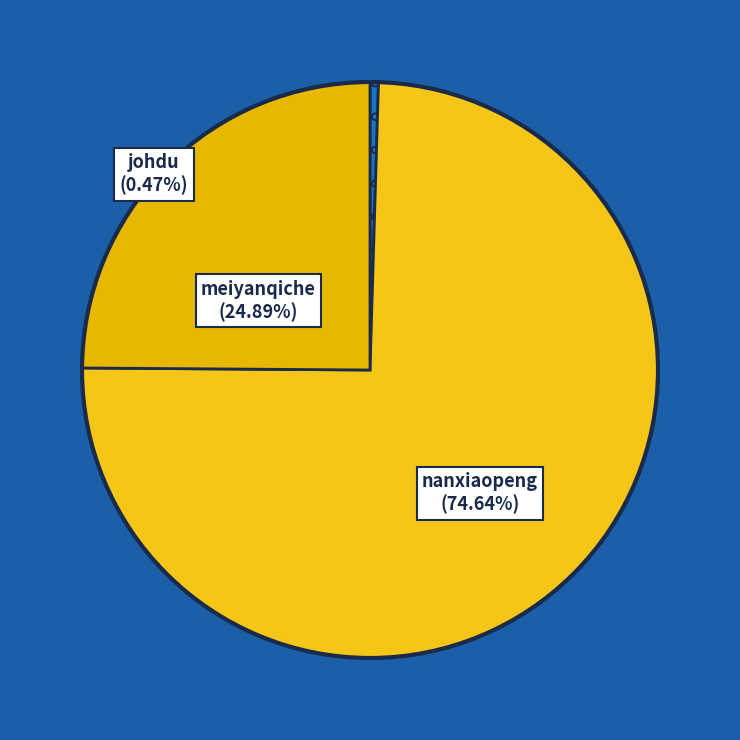

To the nearest percent, what is the difference between the largest and smallest slice percentages?

74%